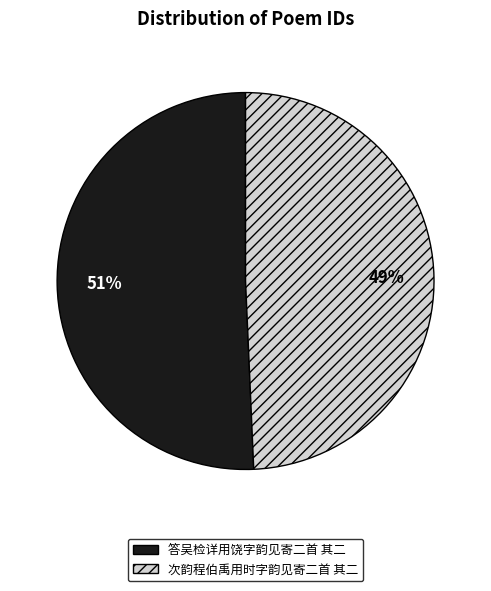

Which category has the smallest portion of the pie?

次韵程伯禹用时字韵见寄二首 其二